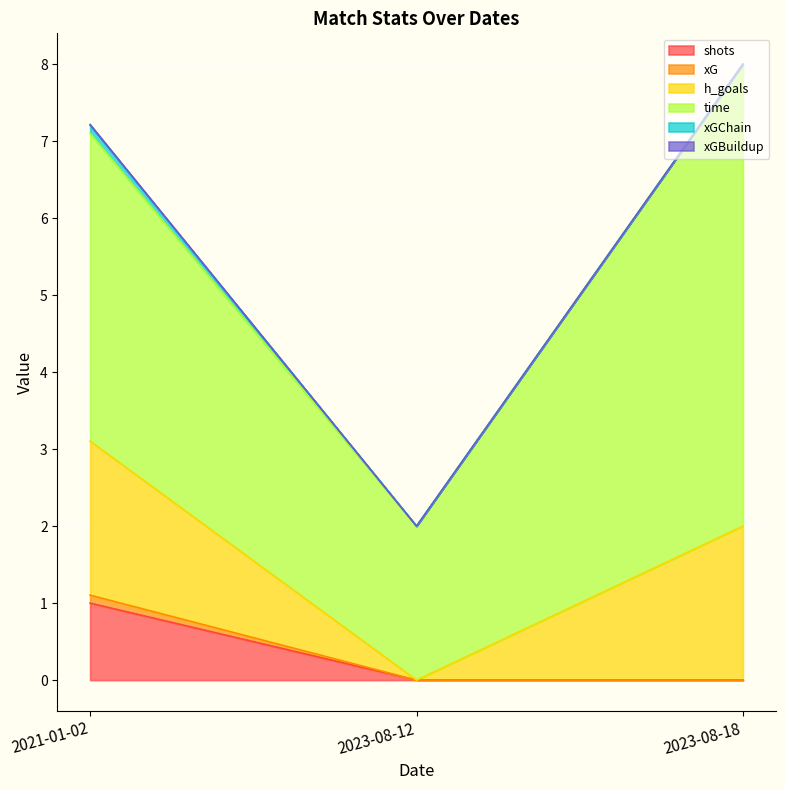

At which category is the sum across all series the highest?

2023-08-18